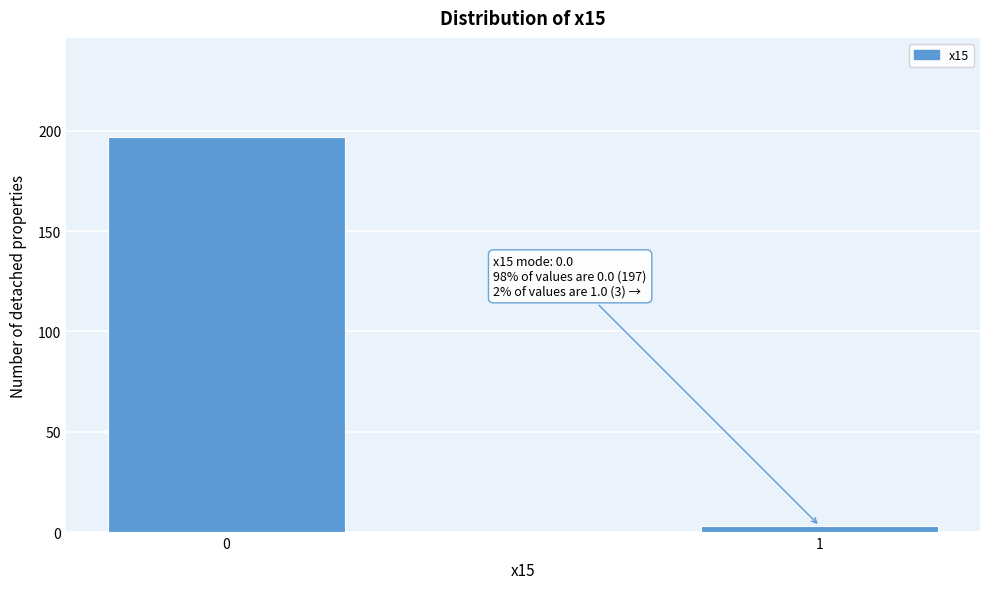

Reading left to right, what are all the values shown in this chart?

0=197	1=3